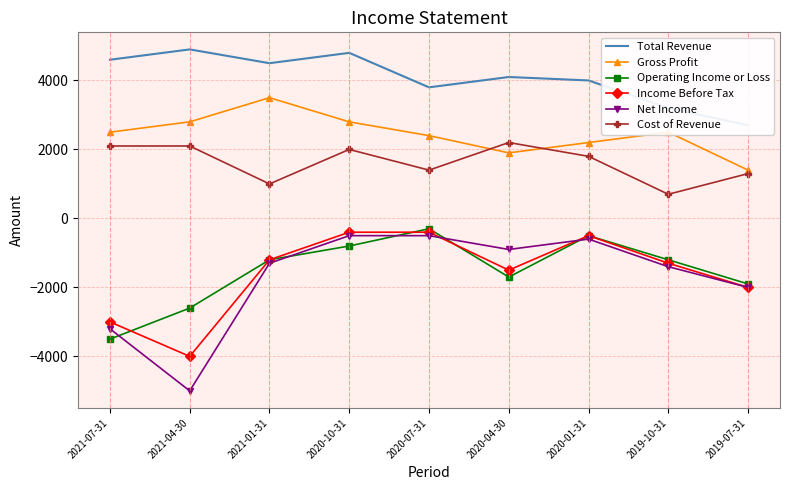

How many values in the Net Income series are below -1300?

4